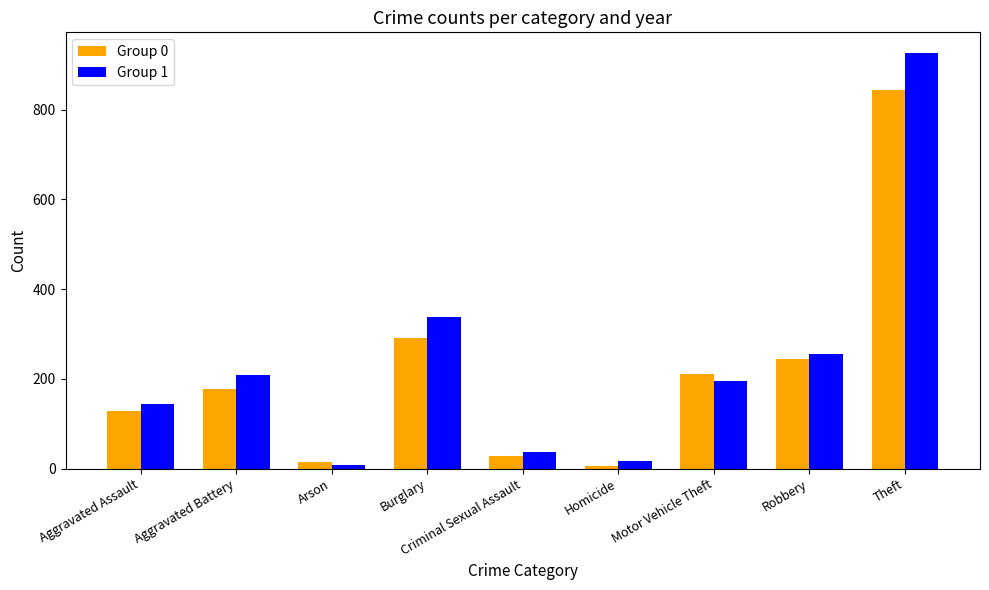

How many distinct data groups are displayed?

2